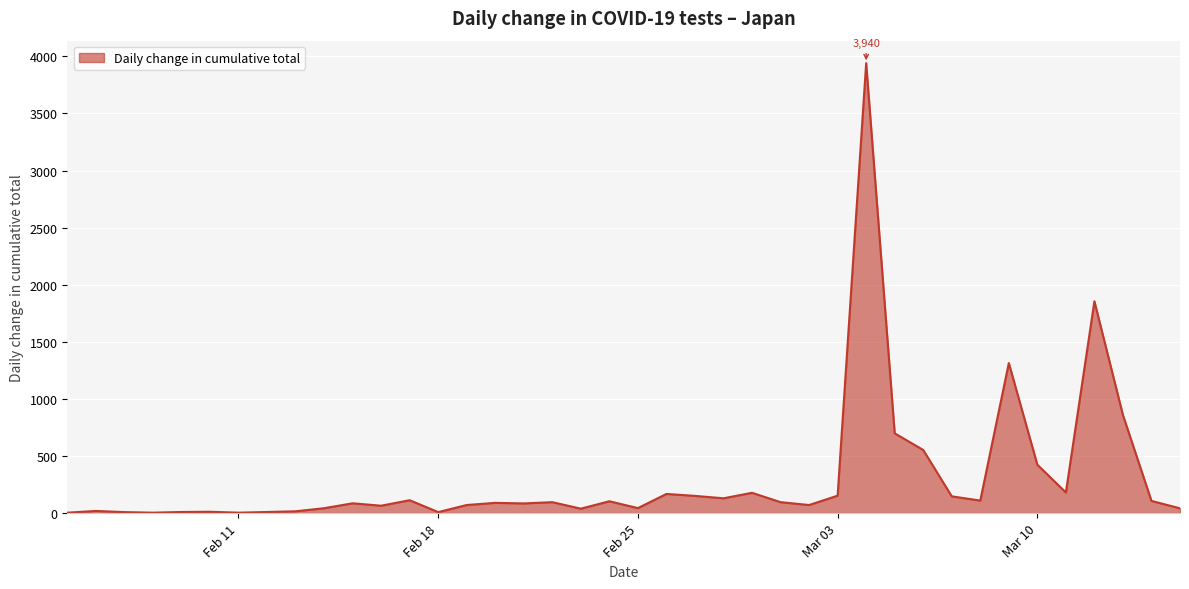

What is the maximum value shown in the chart?

3940